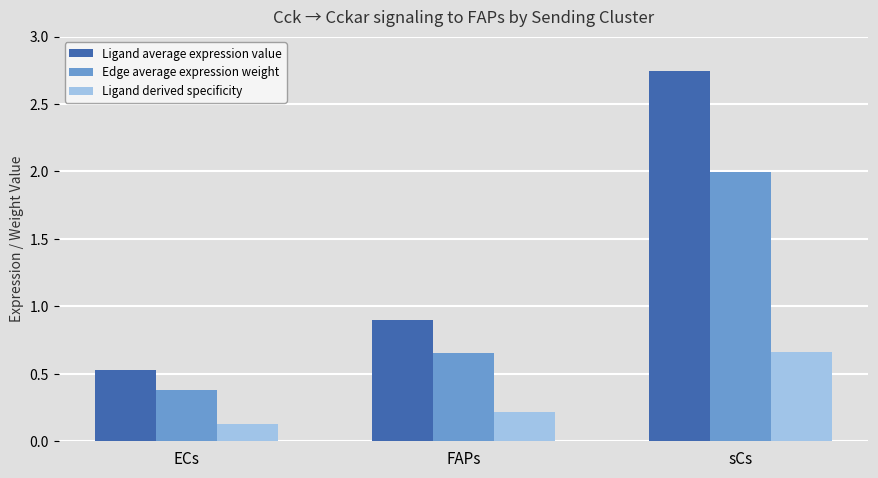

Between FAPs and sCs, which series saw the biggest shift?

Ligand average expression value